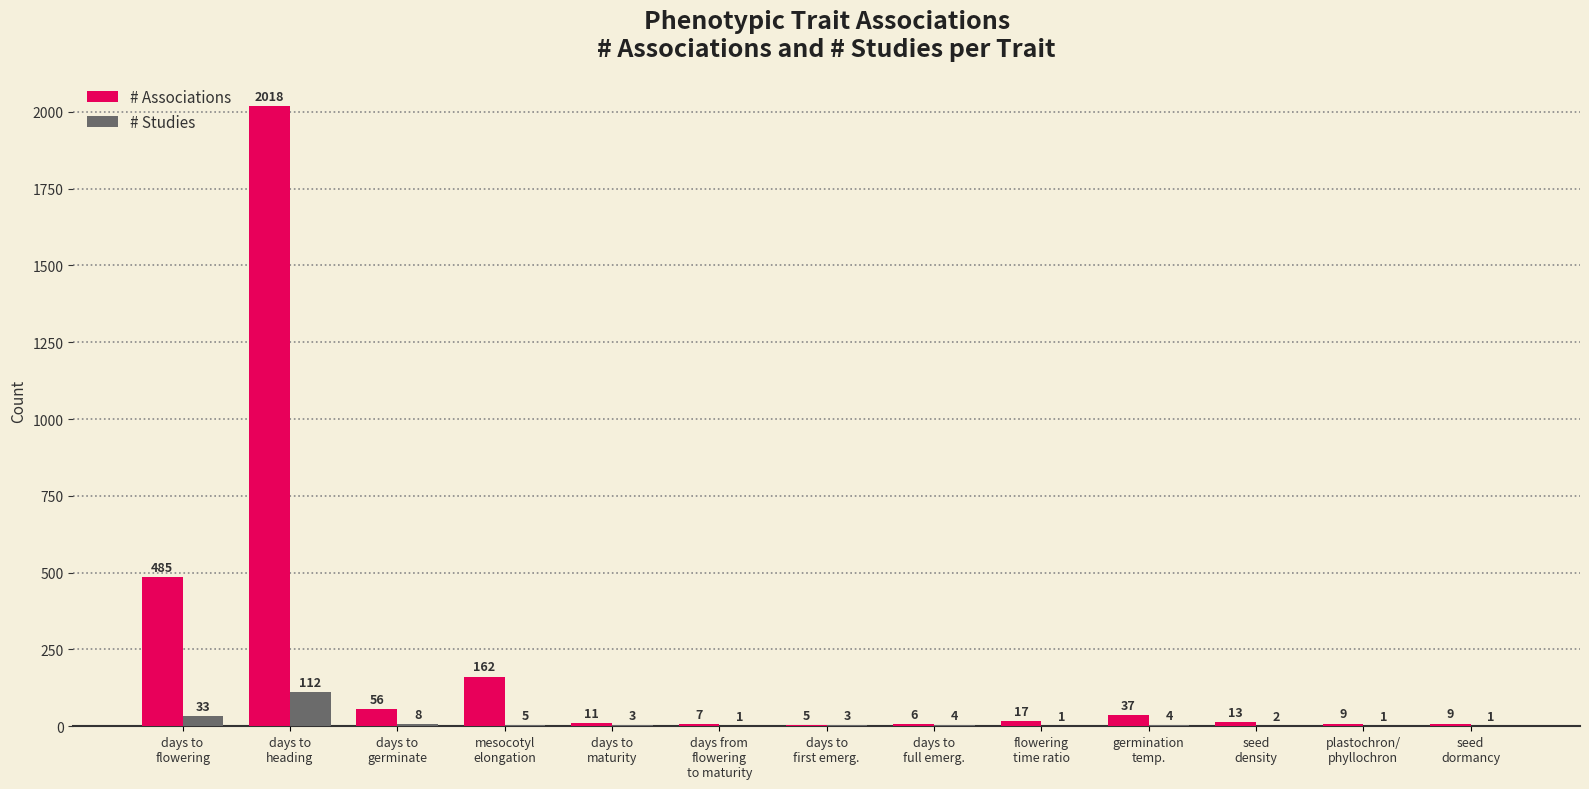

Reading left to right, list all the values displayed in this chart.

# Associations: 485	2018	56	162	11	7	5	6	17	37	13	9	9
# Studies: 33	112	8	5	3	1	3	4	1	4	2	1	1